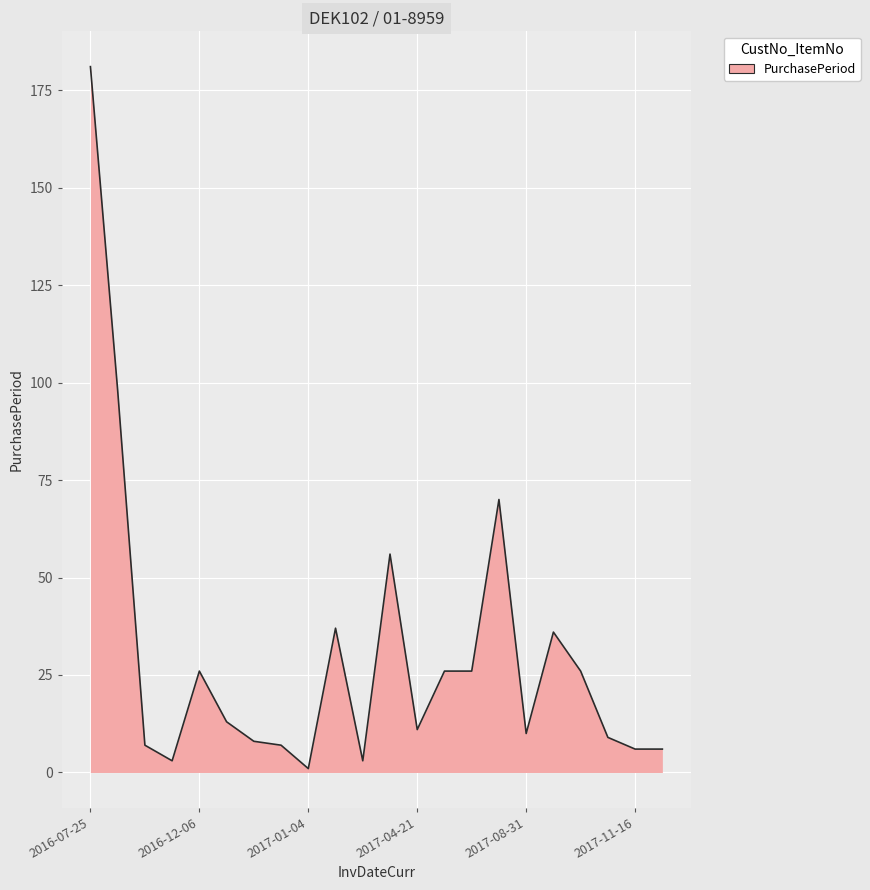

What is the maximum value shown in the chart?

181